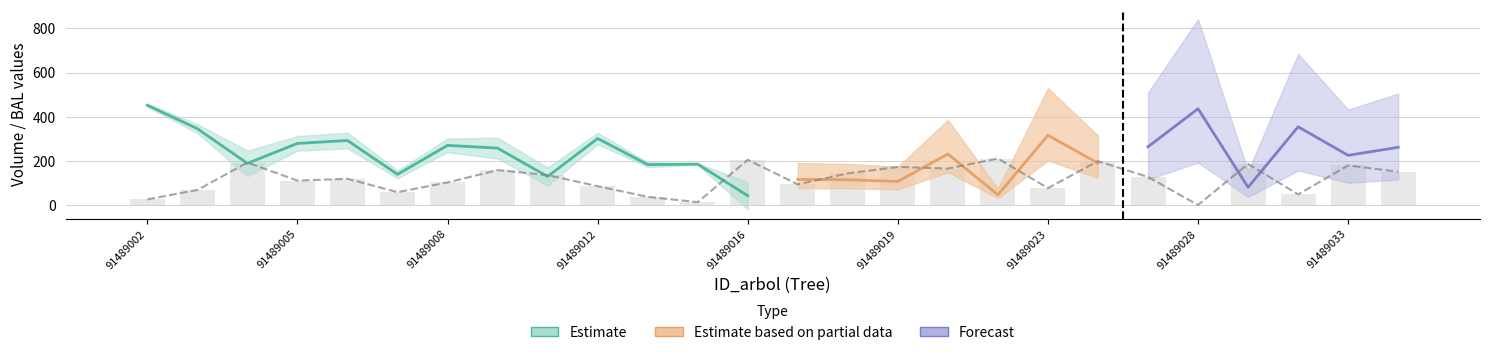

What is the sum of the wsw values at 91489005 and 91489016?

143.7